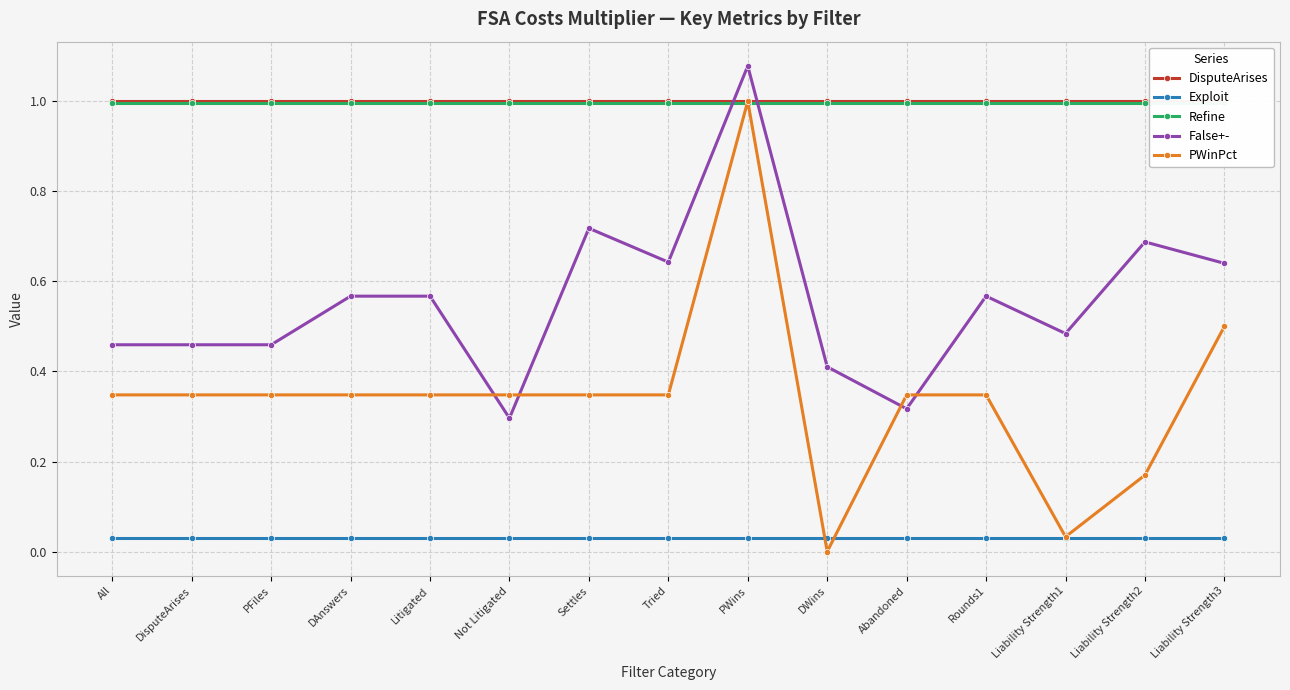

Reading right to left, transcribe all the data shown in this chart.

DisputeArises: 1.0	1.0	1.0	1.0	1.0	1.0	1.0	1.0	1.0	1.0	1.0	1.0	1.0	1.0	1.0
Exploit: 0.0	0.0	0.0	0.0	0.0	0.0	0.0	0.0	0.0	0.0	0.0	0.0	0.0	0.0	0.0
Refine: 1.0	1.0	1.0	1.0	1.0	1.0	1.0	1.0	1.0	1.0	1.0	1.0	1.0	1.0	1.0
False+-: 0.6	0.7	0.5	0.6	0.3	0.4	1.1	0.6	0.7	0.3	0.6	0.6	0.5	0.5	0.5
PWinPct: 0.5	0.2	0.0	0.3	0.3	0.0	1.0	0.3	0.3	0.3	0.3	0.3	0.3	0.3	0.3